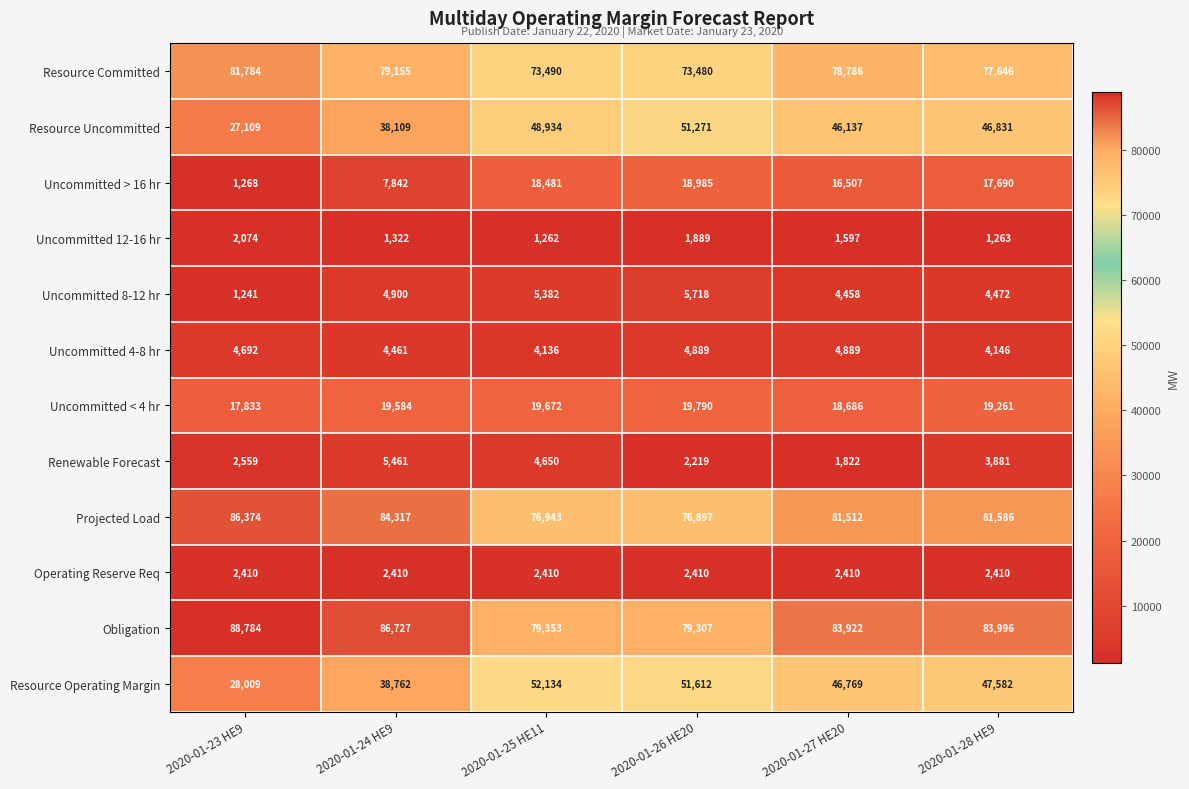

What is the average value of the Obligation series?

83682